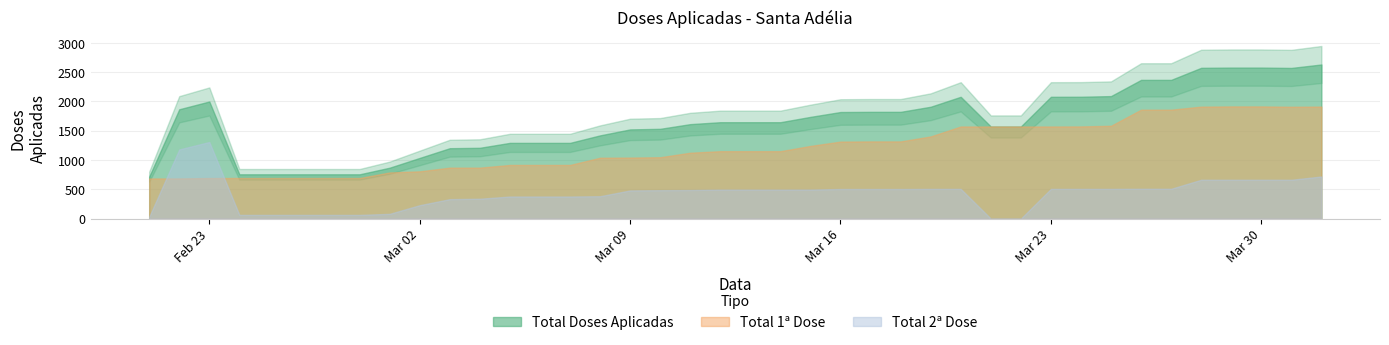

Does the chart display data point markers on the line(s)?

No